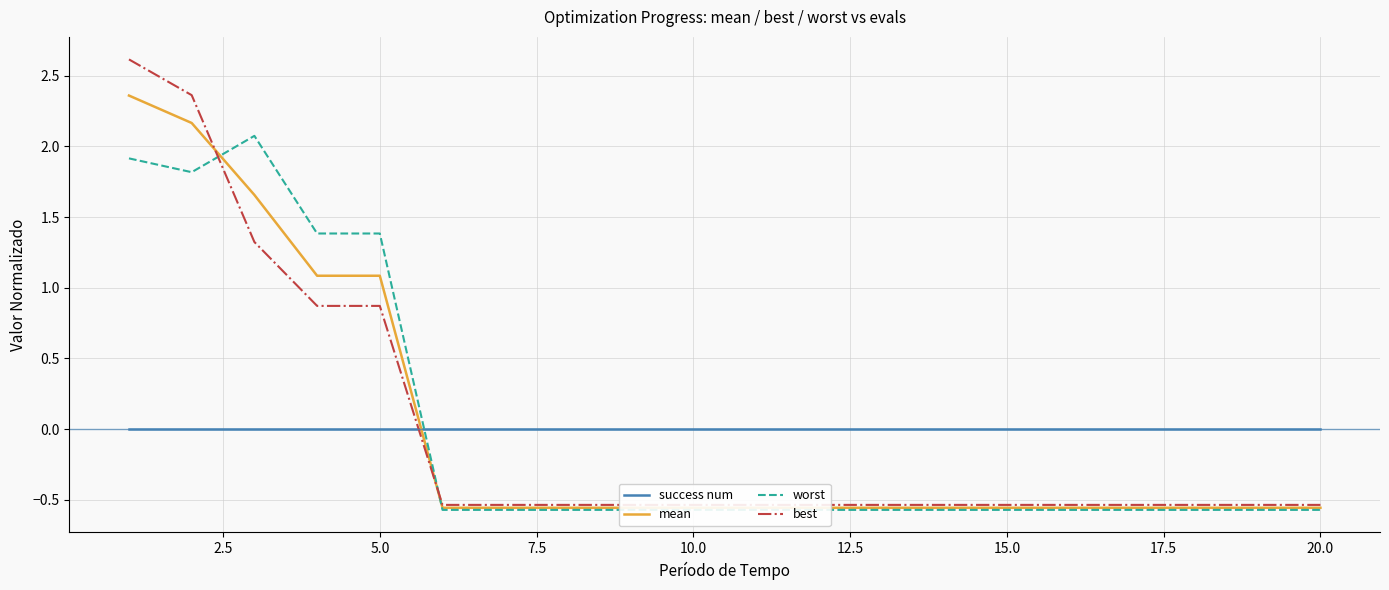

What is the greatest value displayed?

2.6